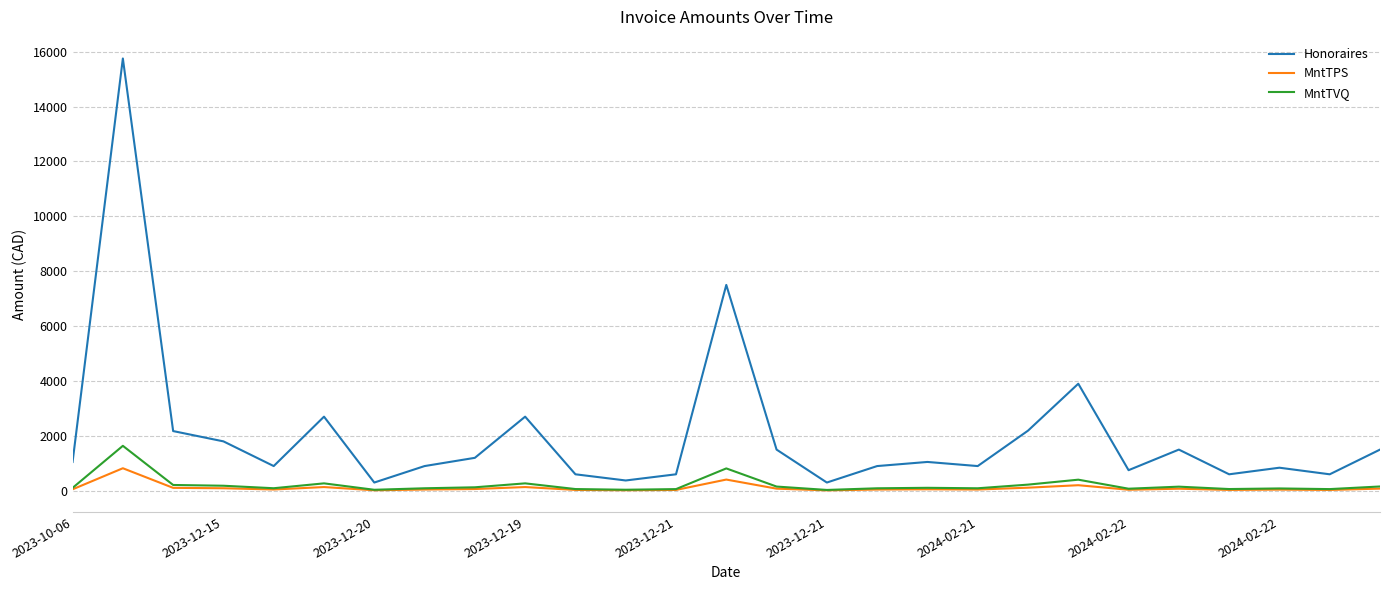

True or false: Honoraires and MntTPS intersect in this chart.

False